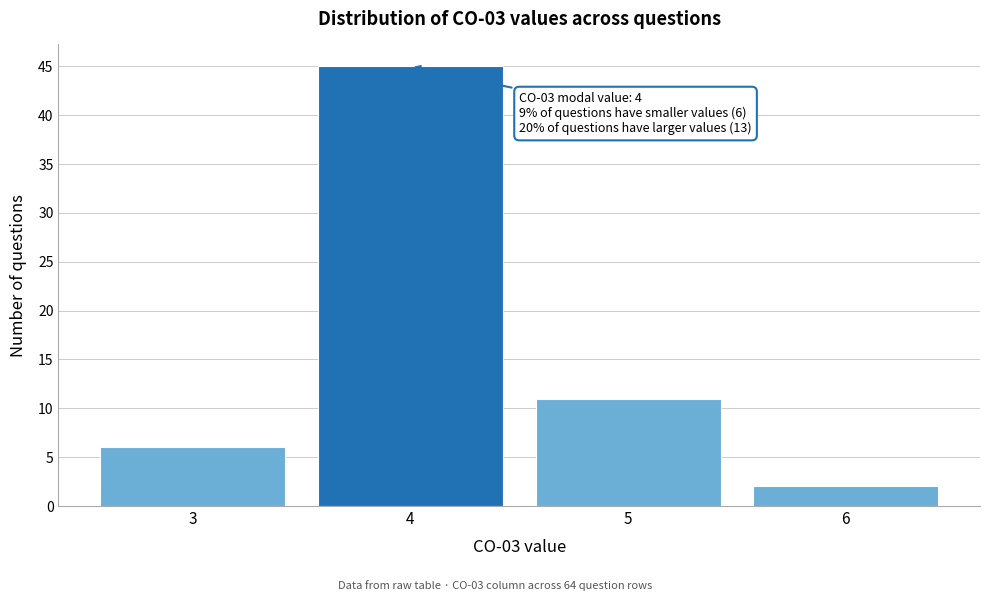

Over which range of the x-axis is the bar tallest?

3.5 to 4.5